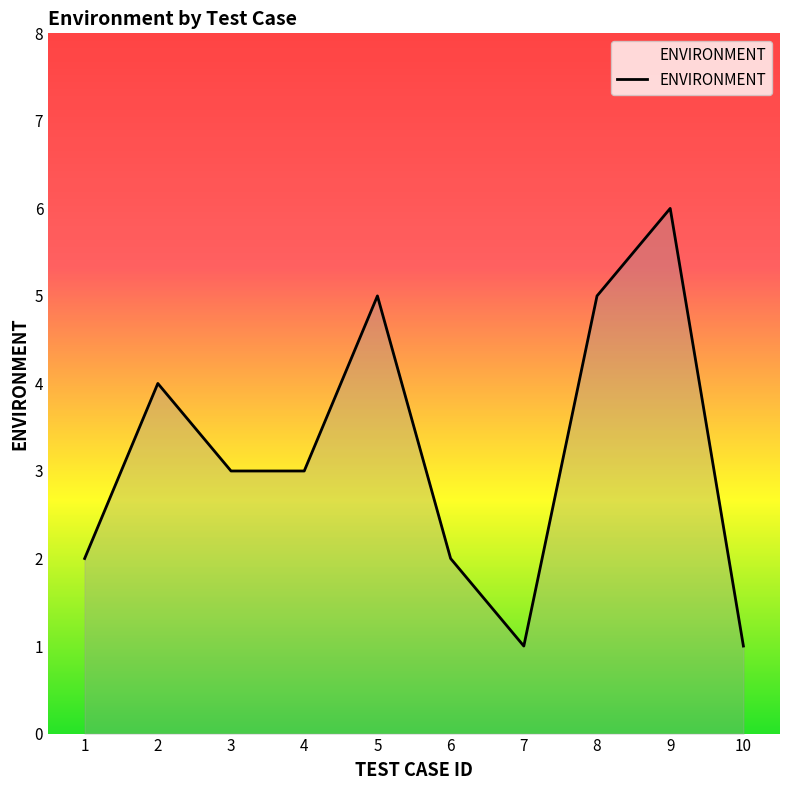

The value at 4 is 4. True or false?

False